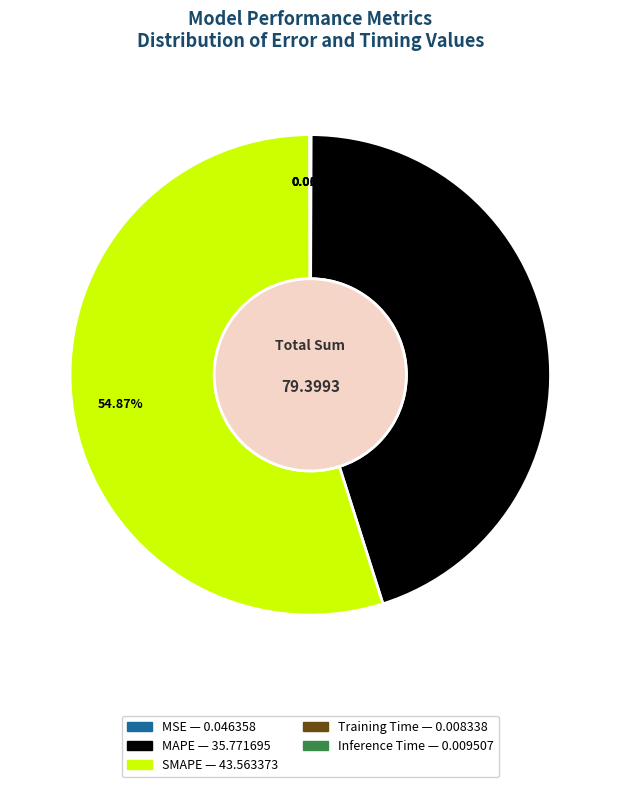

Is there any slice that represents more than half of the pie?

Yes